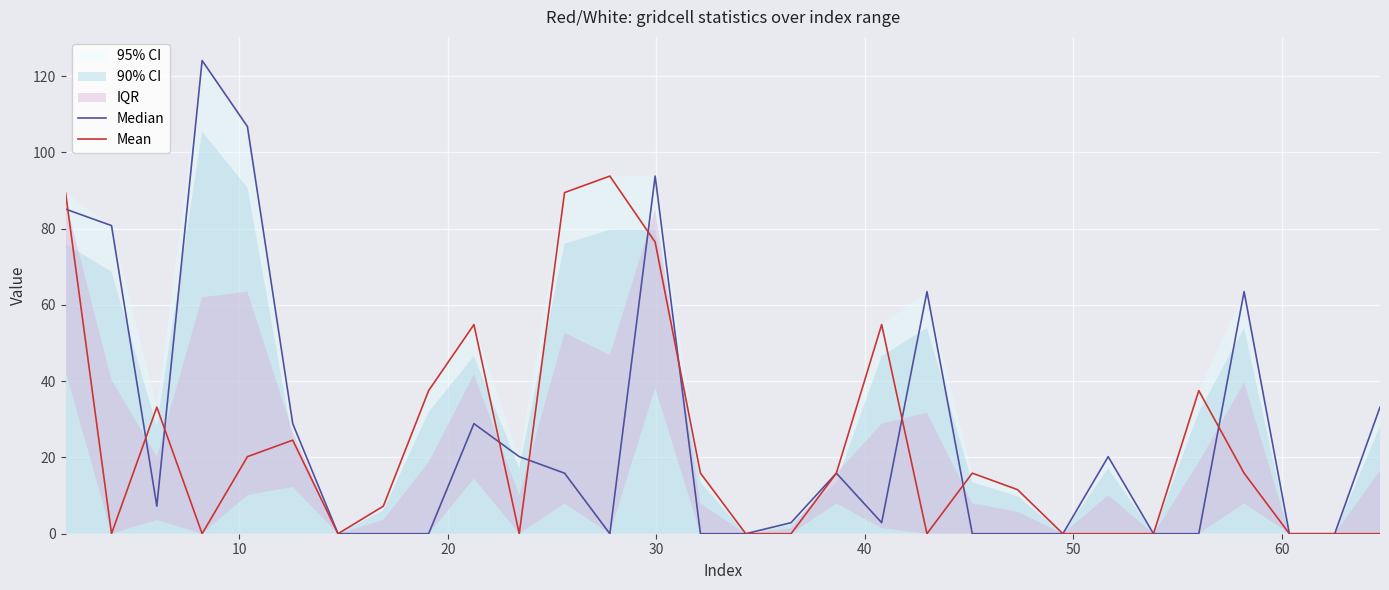

What is the difference between the maximum and second lowest values in the Mean series?

93.8